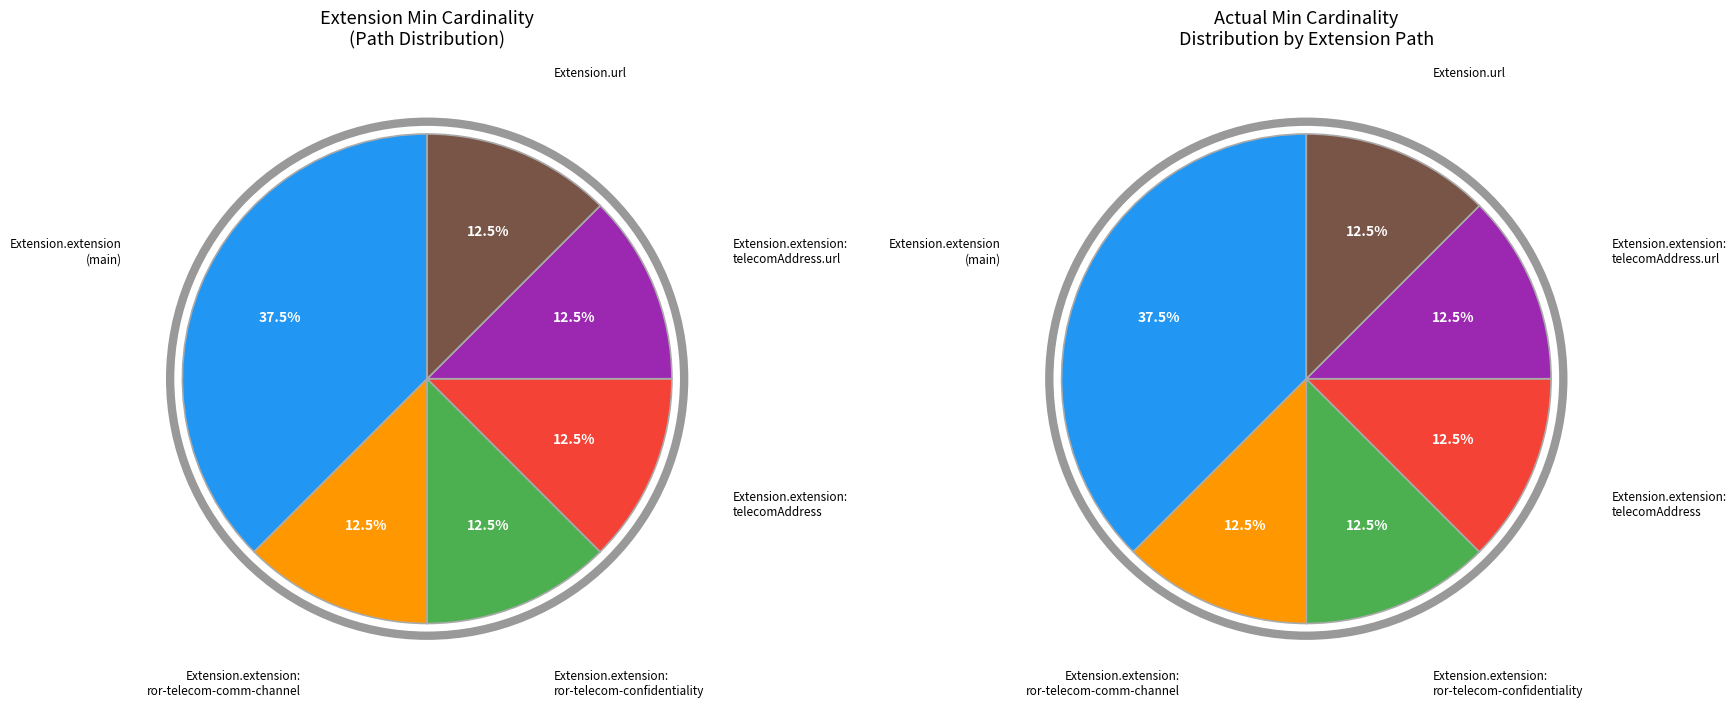

Does any single category account for the majority?

No